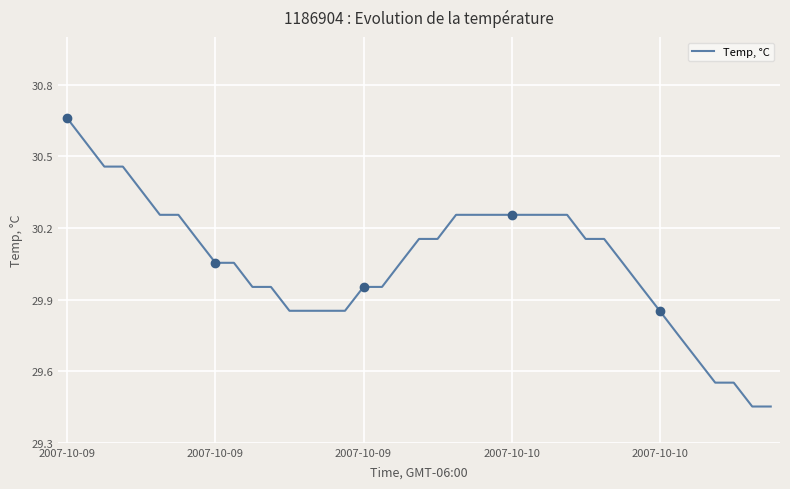

How many lines are shown in the chart?

1